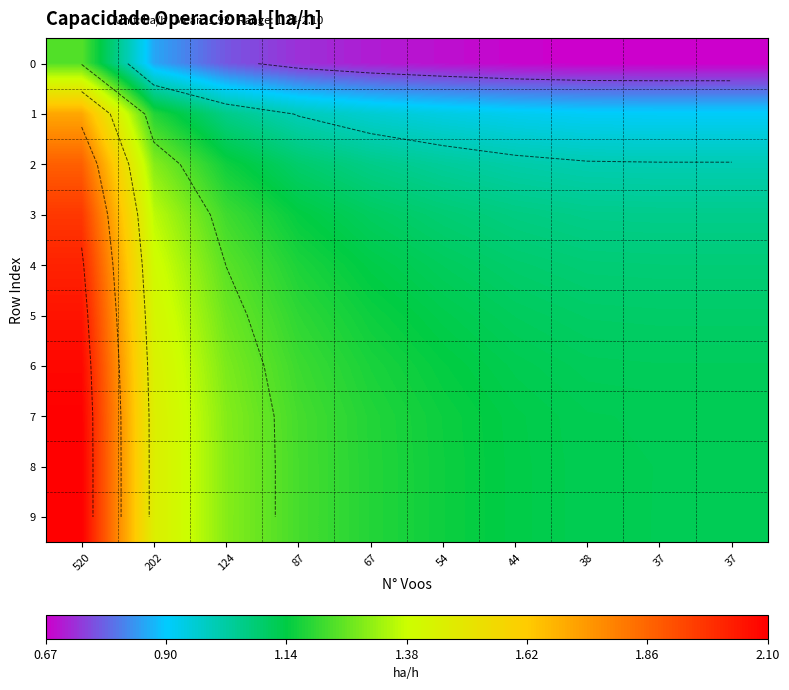

List the labels in order of 9 value, largest first.

520, 202, 124, 87, 67, 54, 44, 38, 37, 37